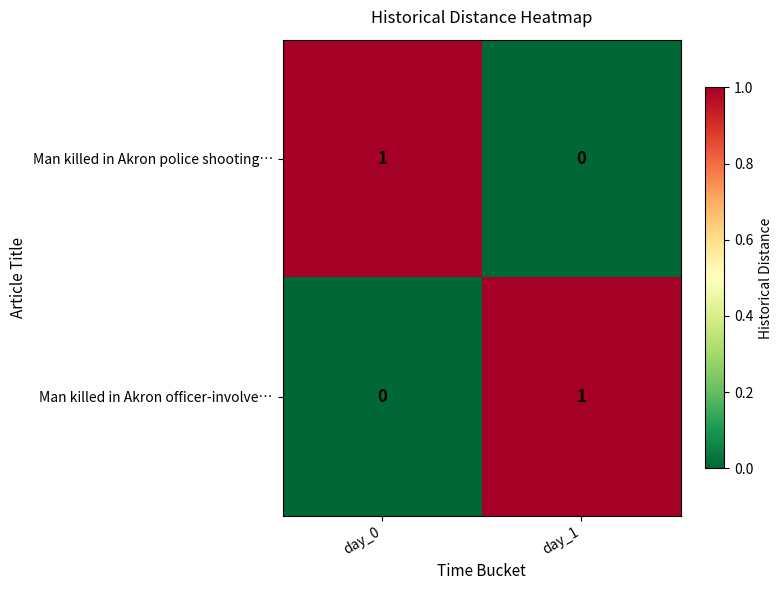

True or false: Man killed in Akron officer-involve… has a value of 0 at day_0.

True